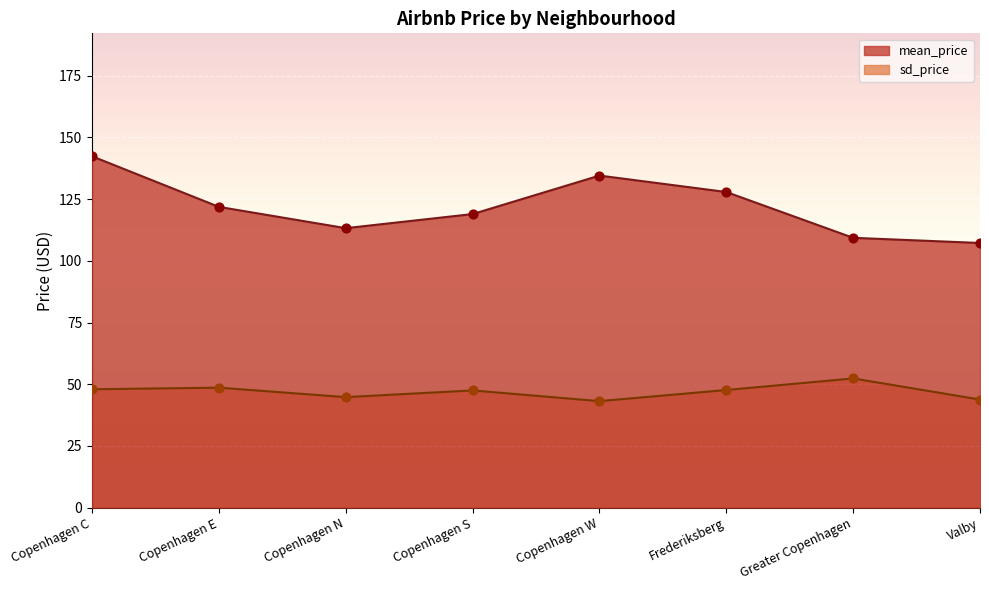

Which series reaches the minimum Y coordinate?

sd_price